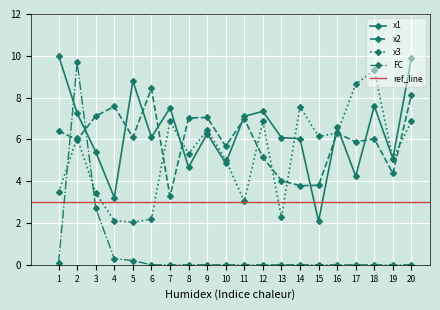

Which series has the widest spread of values?

FC